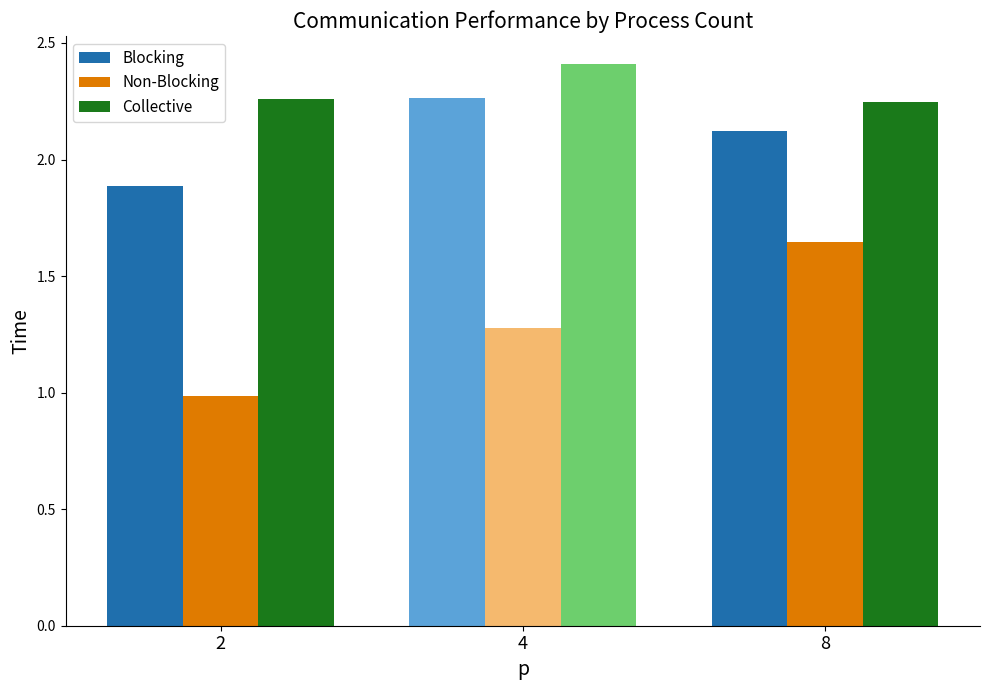

Is the value of Collective at 4 greater than the value of Non-Blocking at 2?

Yes